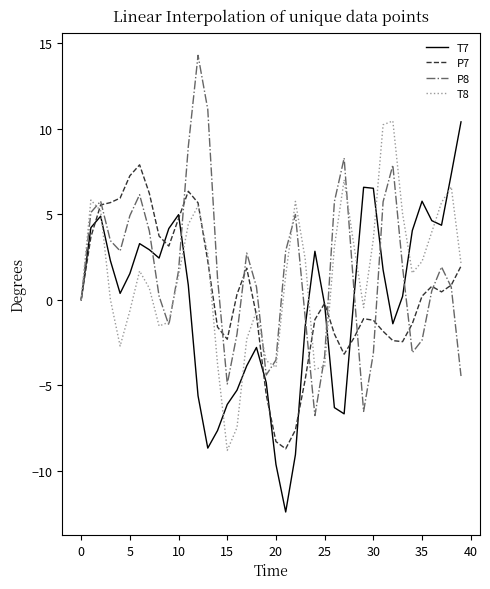

What is the minimum value for T8?

-8.8